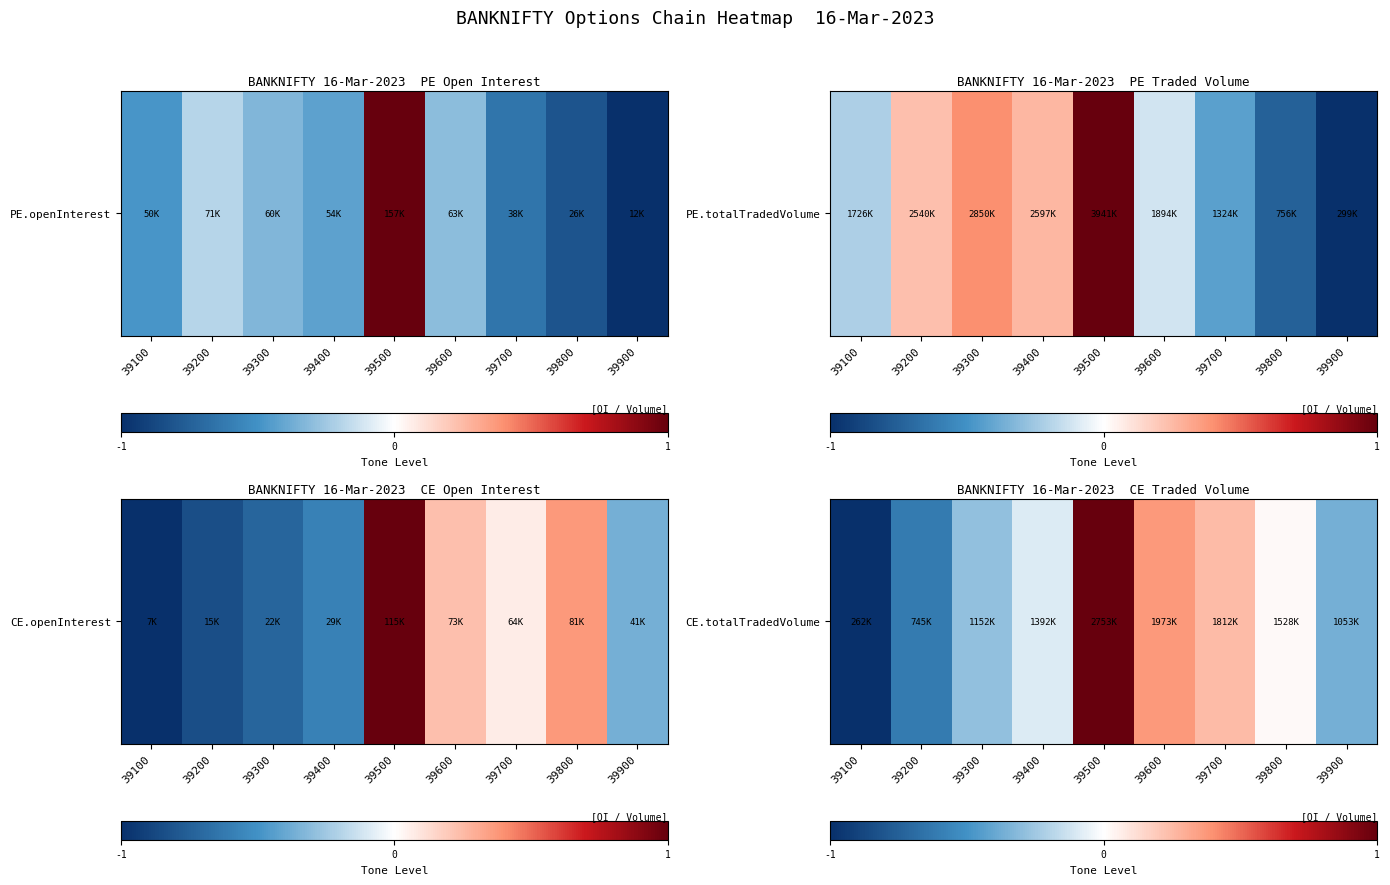

At which label does the data first exceed 0?

39500